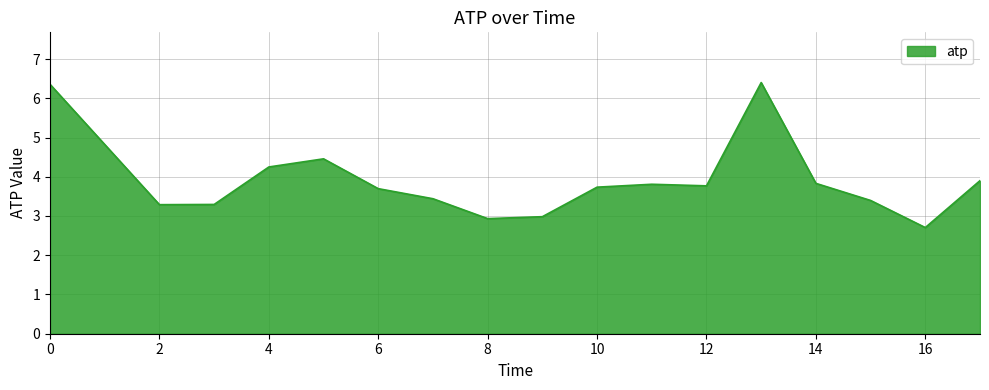

What is the maximum value shown in the chart?

6.4